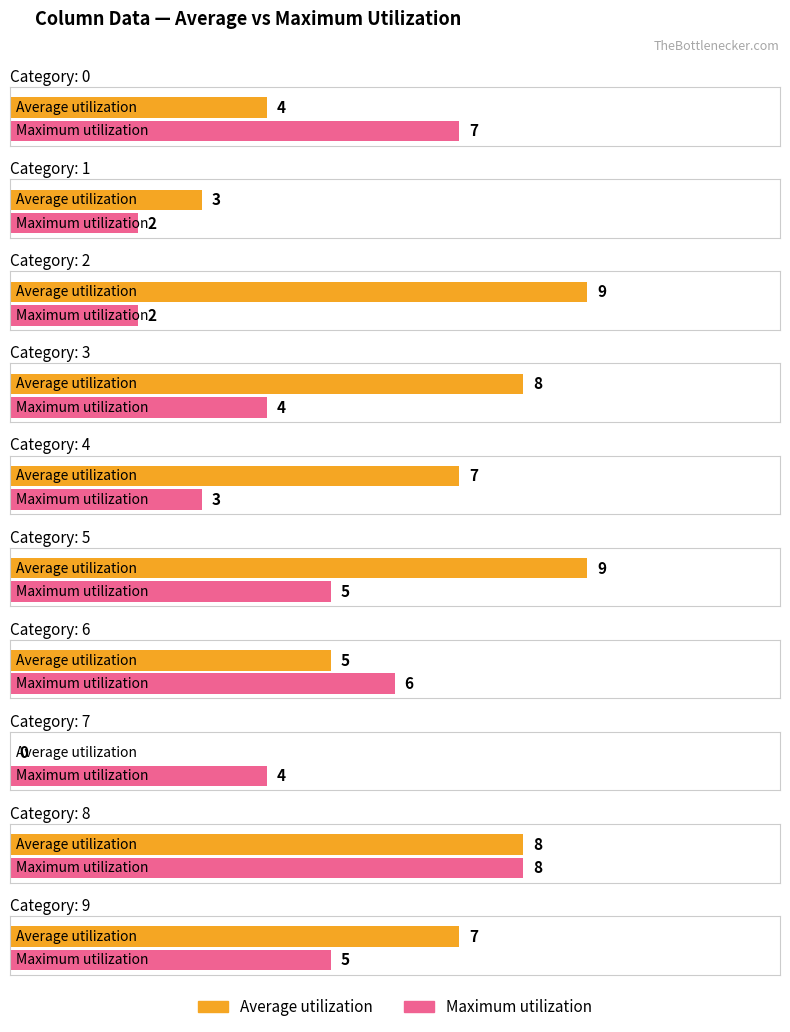

How many bars are there in each group?

2